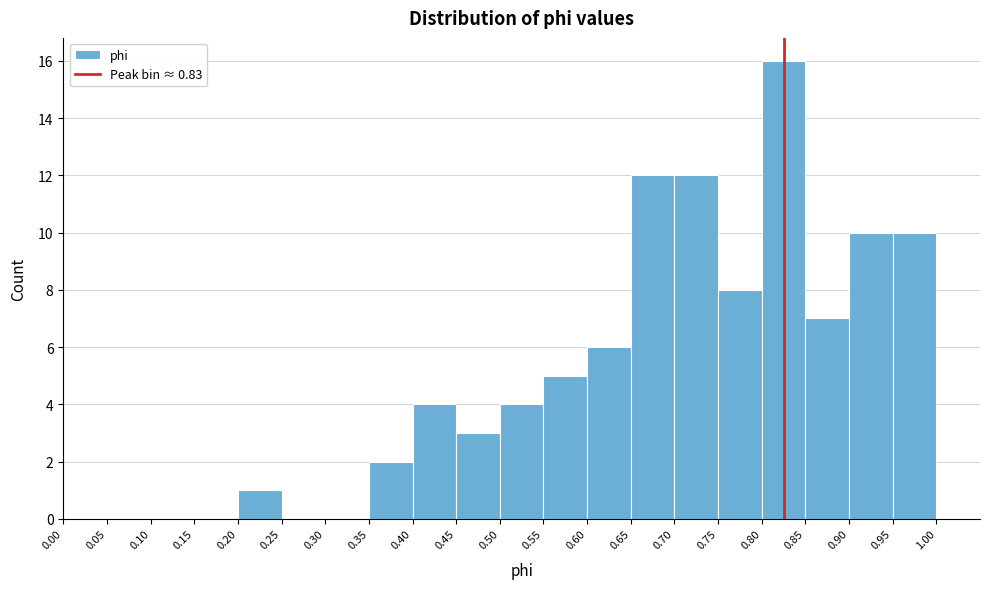

What is the height of the bar covering 0.85 to 0.90 on the x-axis? The values are not printed on the chart, so give them approximately, as read against the axis.

7